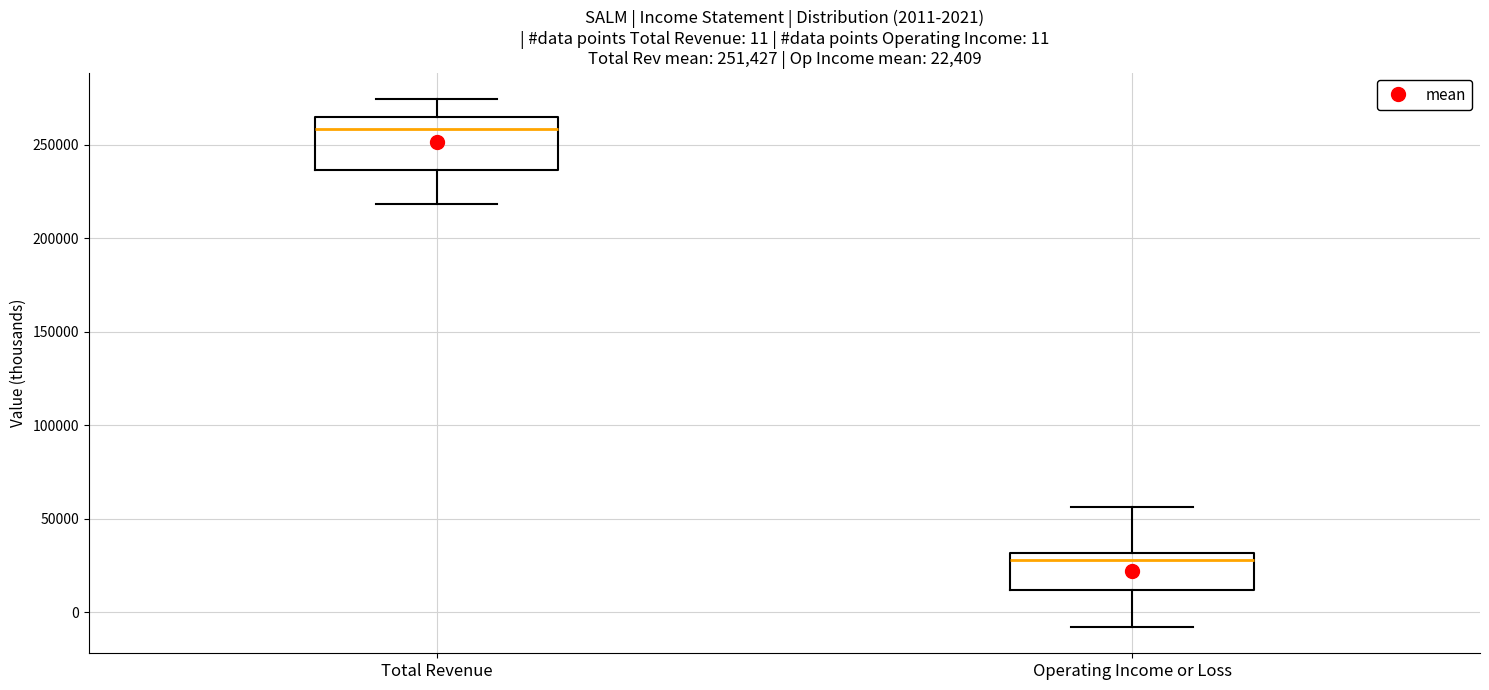

Which box's median line is the highest?

Total Revenue